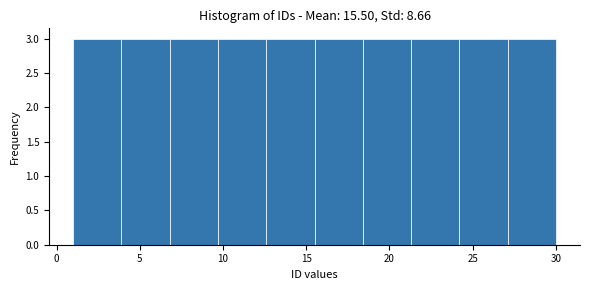

What is the height of the bar covering 3.9 to 6.8 on the x-axis? Neither the bar edges nor the heights are printed on the chart, so give them approximately, as read against the axes.

3